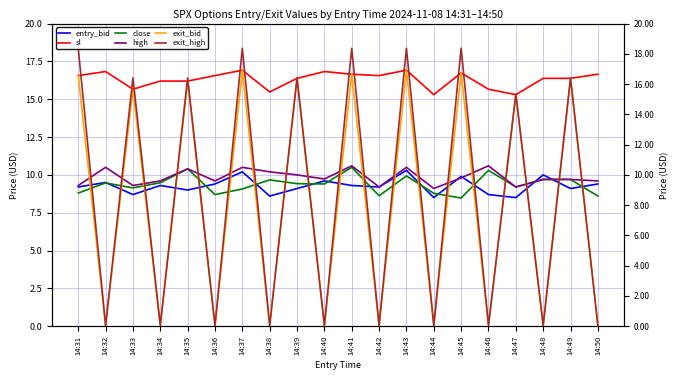

What is the value of the entry_bid point at the 12th from the left?

9.2